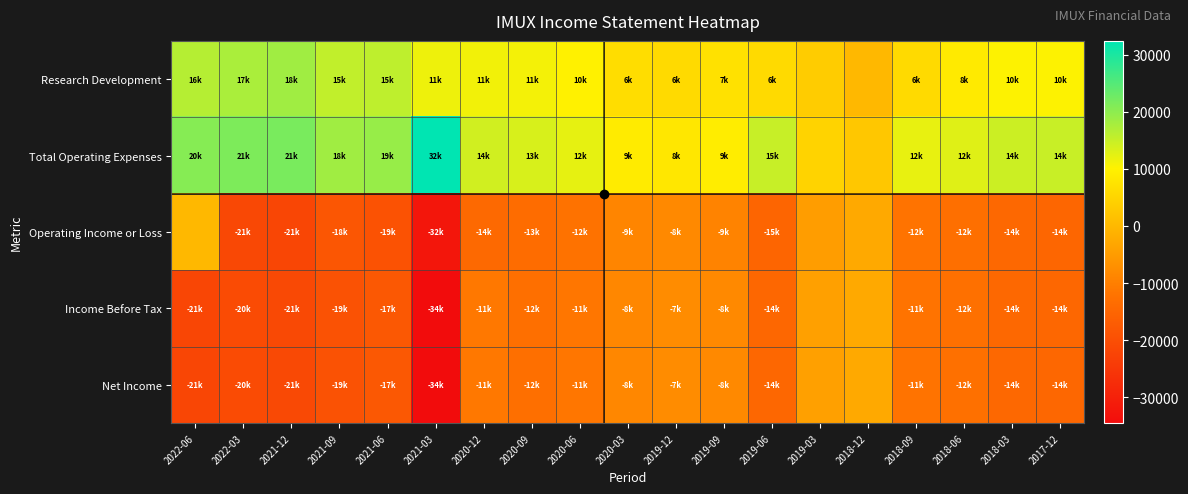

Reading right to left, transcribe all the data shown in this chart.

Research Development: 2017-12=10200	2018-03=10200	2018-06=8700	2018-09=6000	2018-12=100	2019-03=3400	2019-06=6000	2019-09=7100	2019-12=6000	2020-03=6400	2020-06=10000	2020-09=11000	2020-12=11200	2021-03=11500	2021-06=15700	2021-09=15500	2021-12=18400	2022-03=17400	2022-06=16500
Total Operating Expenses: 2017-12=14800	2018-03=14500	2018-06=12900	2018-09=12100	2018-12=2600	2019-03=4700	2019-06=15000	2019-09=9200	2019-12=8200	2020-03=9000	2020-06=12200	2020-09=13500	2020-12=14200	2021-03=32400	2021-06=19200	2021-09=18400	2021-12=21700	2022-03=21400	2022-06=20600
Operating Income or Loss: 2017-12=-14800	2018-03=-14500	2018-06=-12900	2018-09=-12100	2018-12=-2600	2019-03=-4700	2019-06=-15000	2019-09=-9200	2019-12=-8200	2020-03=-9000	2020-06=-12200	2020-09=-13500	2020-12=-14200	2021-03=-32400	2021-06=-19200	2021-09=-18400	2021-12=-21700	2022-03=-21400	2022-06=0
Income Before Tax: 2017-12=-14600	2018-03=-14400	2018-06=-12700	2018-09=-11900	2018-12=-2500	2019-03=-4300	2019-06=-14700	2019-09=-8200	2019-12=-7700	2020-03=-8500	2020-06=-11500	2020-09=-12900	2020-12=-11200	2021-03=-34500	2021-06=-17900	2021-09=-19300	2021-12=-21200	2022-03=-20800	2022-06=-21900
Net Income: 2017-12=-14600	2018-03=-14400	2018-06=-12700	2018-09=-11900	2018-12=-2500	2019-03=-4300	2019-06=-14700	2019-09=-8200	2019-12=-7700	2020-03=-8500	2020-06=-11500	2020-09=-12900	2020-12=-11200	2021-03=-34500	2021-06=-17900	2021-09=-19300	2021-12=-21200	2022-03=-20800	2022-06=-21900